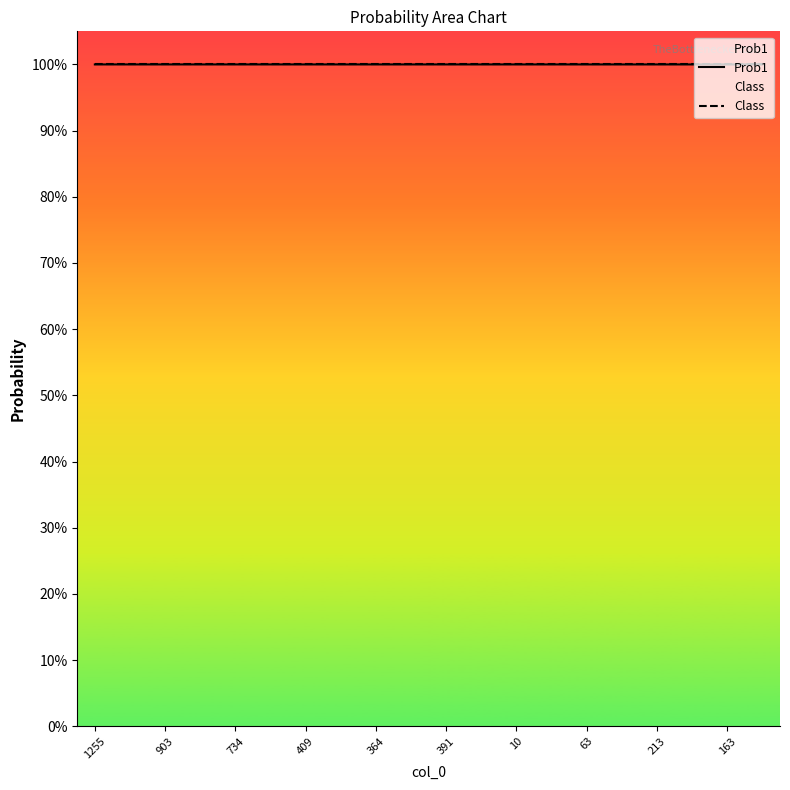

What is the total value across all series at 734?

200.0